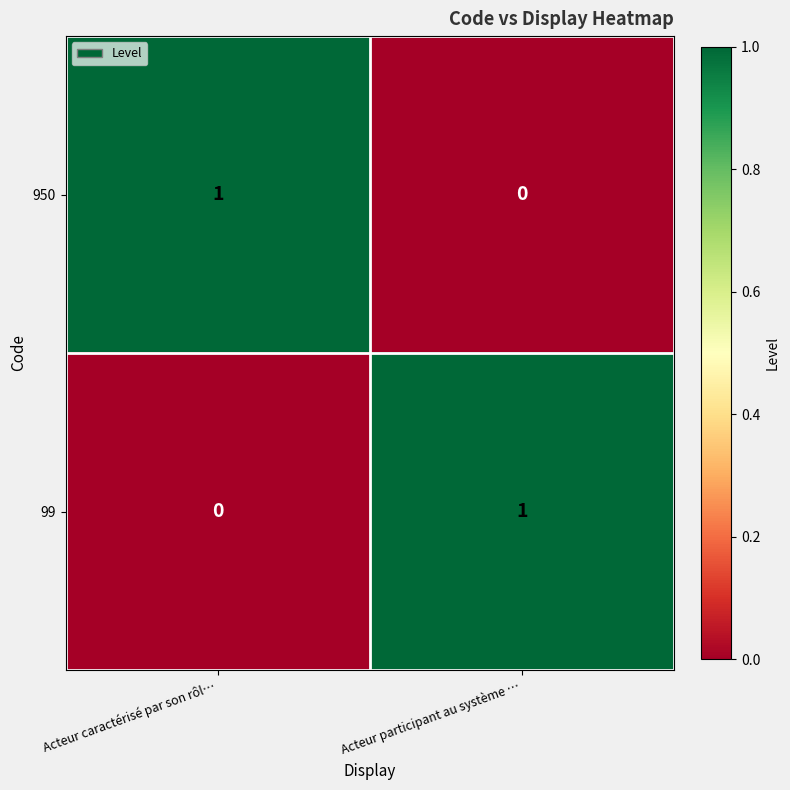

Is the value of 99 at Acteur participant au système … greater than the value of 950 at Acteur participant au système …?

Yes